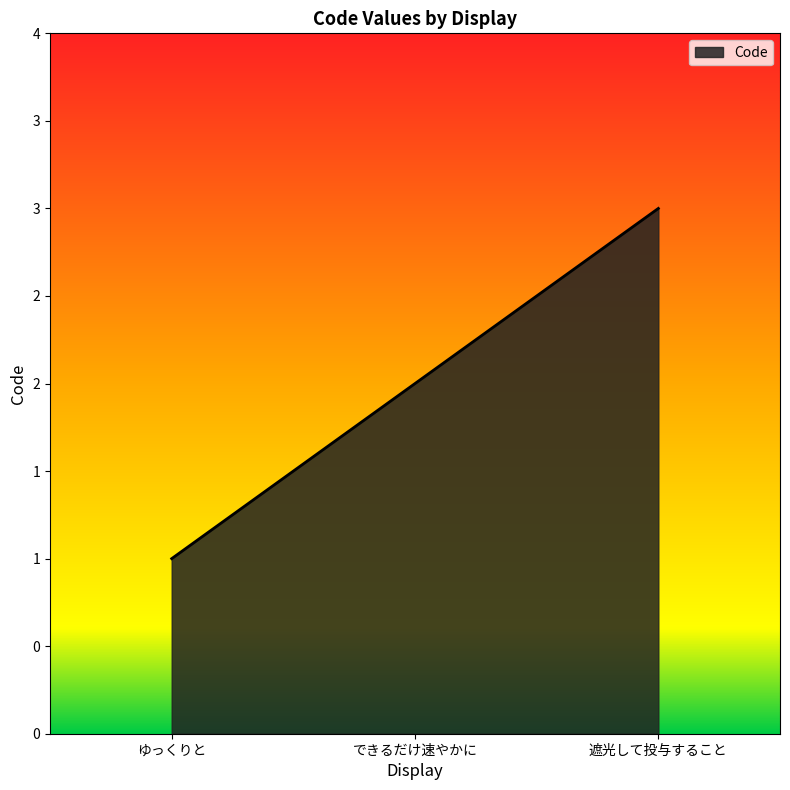

Does the chart have visible grid lines?

No